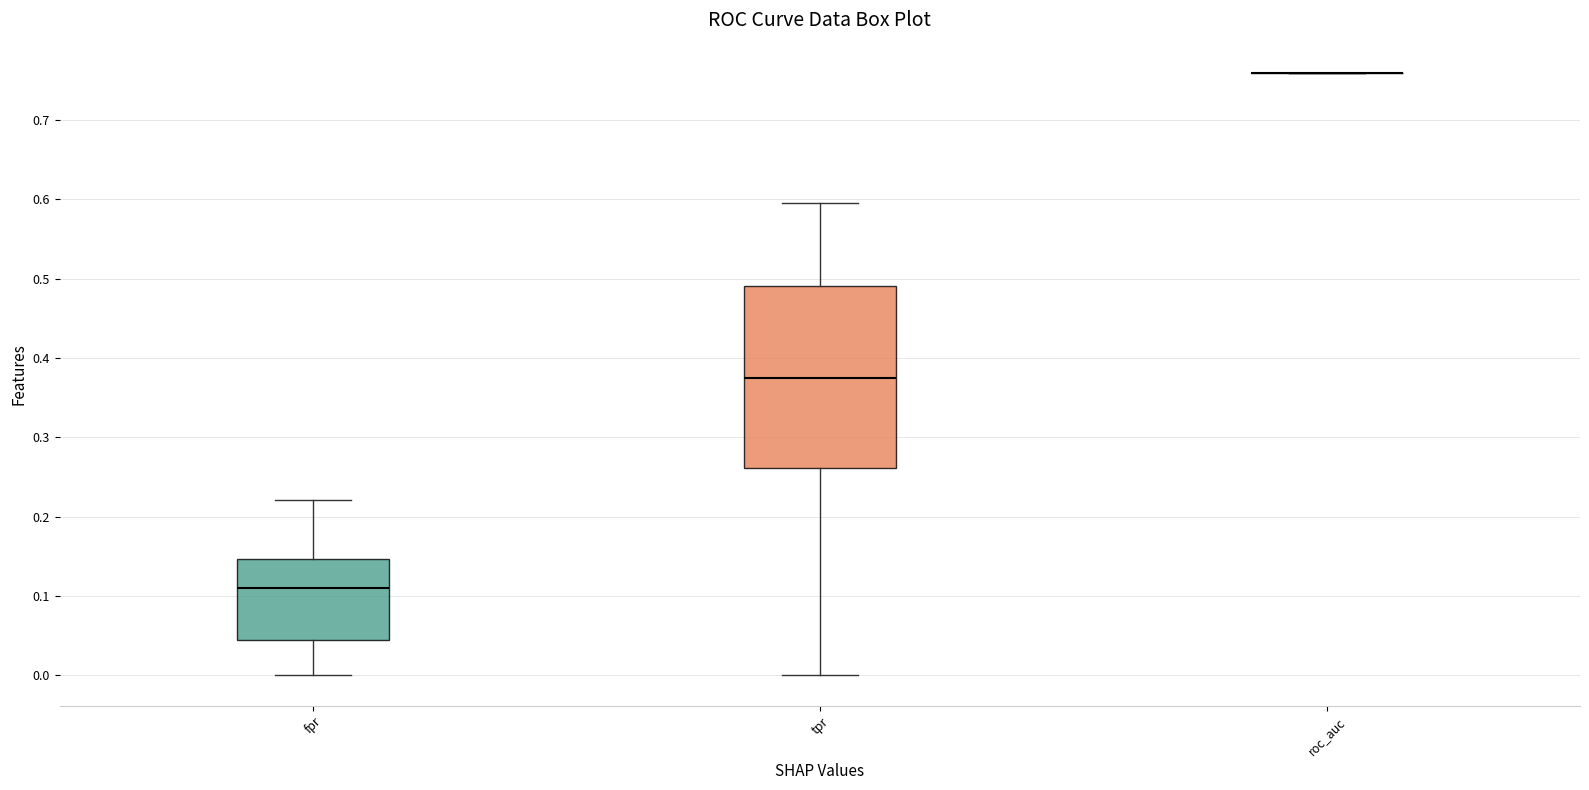

Where does the upper whisker of the box for fpr end on the y-axis? The values are not printed on the chart, so give them approximately, as read against the axis.

0.22